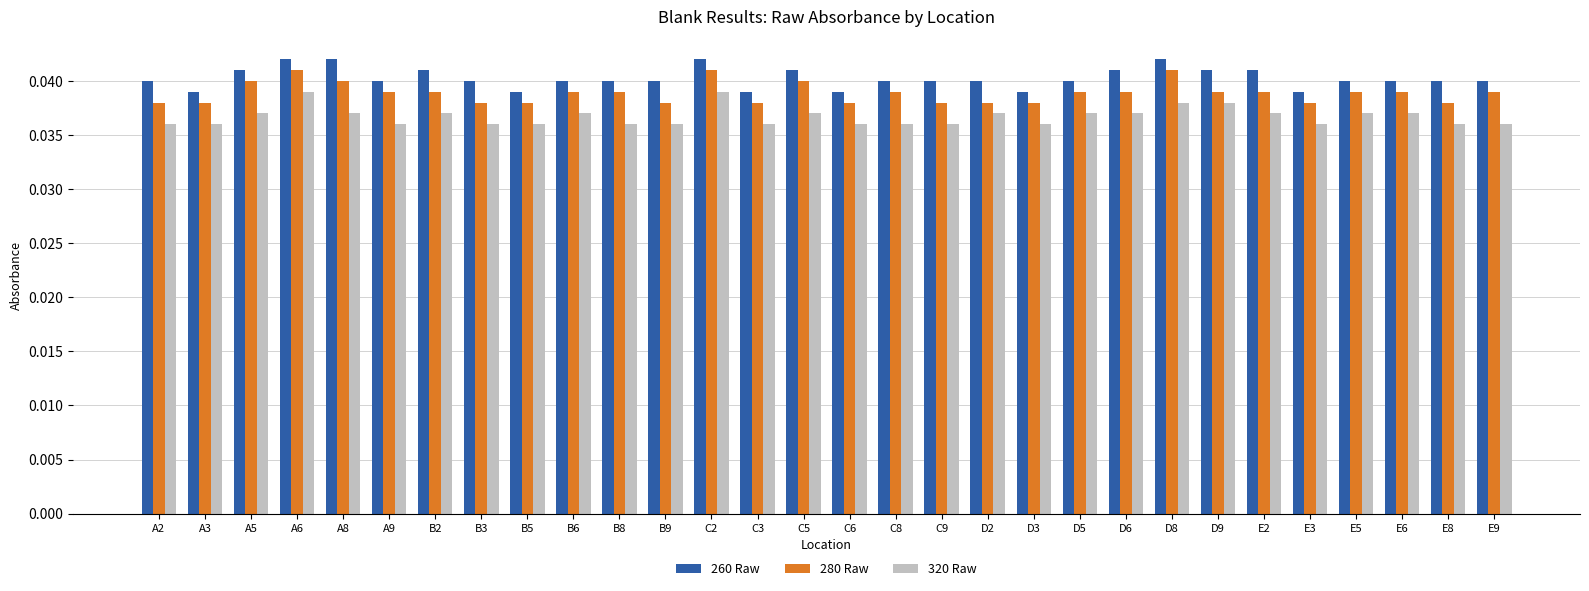

The 260 Raw series shows 0.1 at C8. True or false?

False